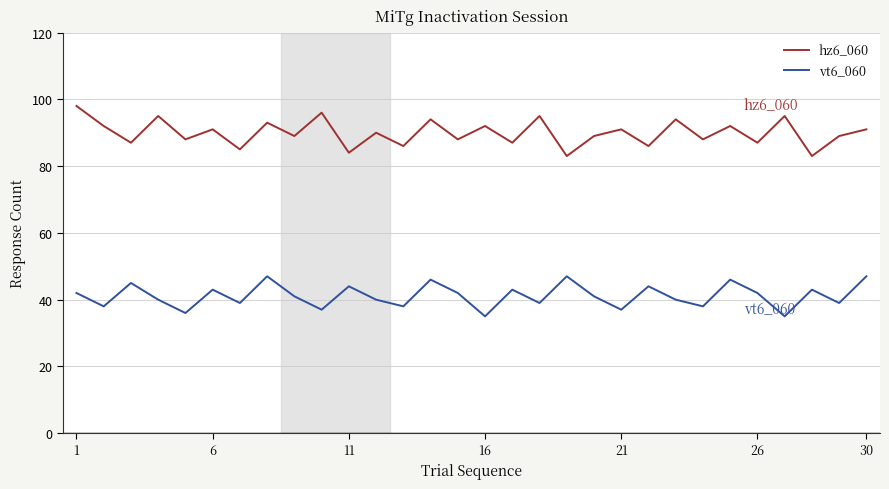

Which series has the largest total across all categories?

hz6_060